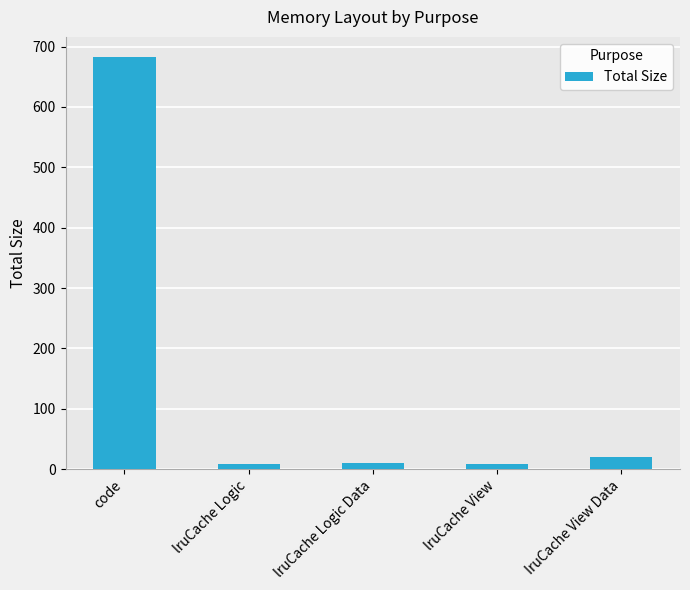

Are the bars grouped side by side (vs. stacked)?

No